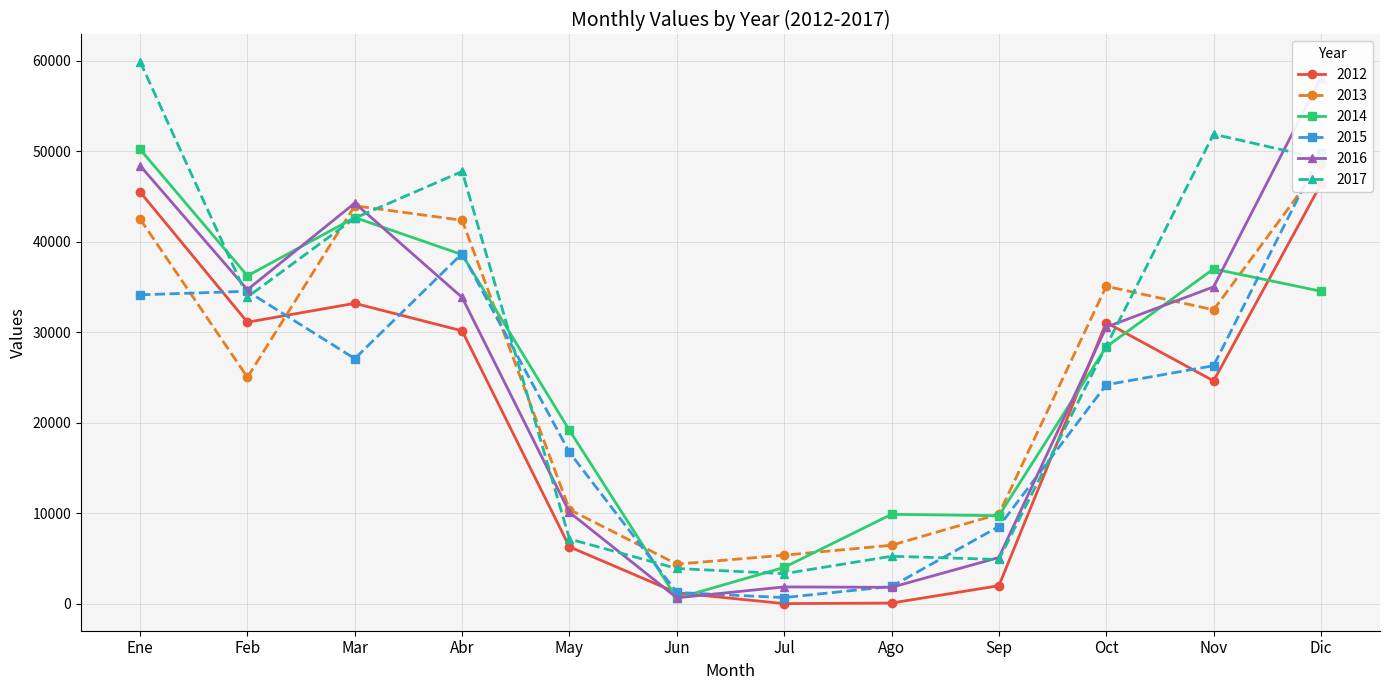

At which category is the sum across all series the highest?

Dic